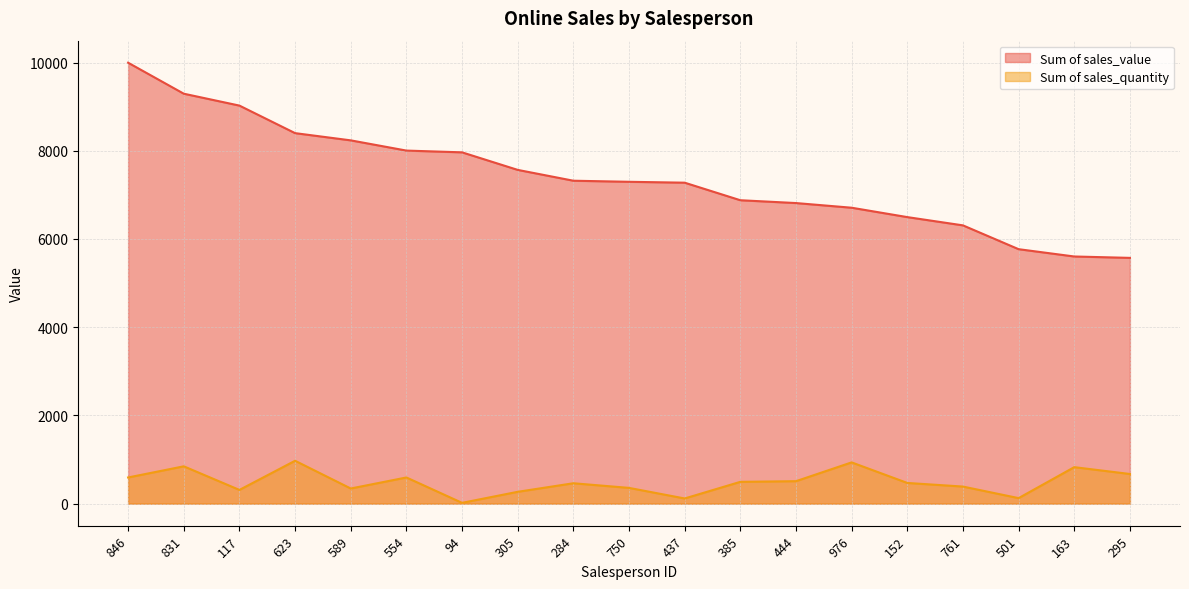

List the series in order of their peak value, highest first.

Sum of sales_value, Sum of sales_quantity